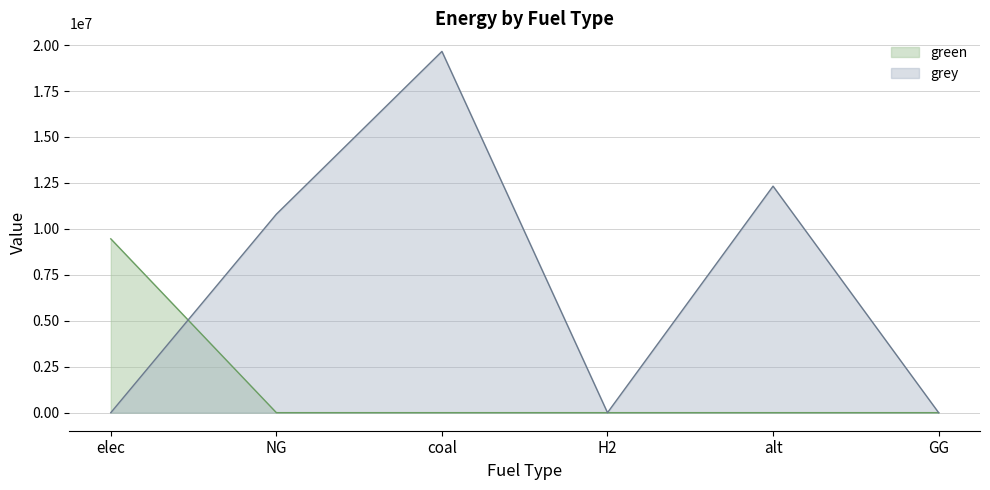

After their last crossing, which series has the higher values: grey or green?

grey